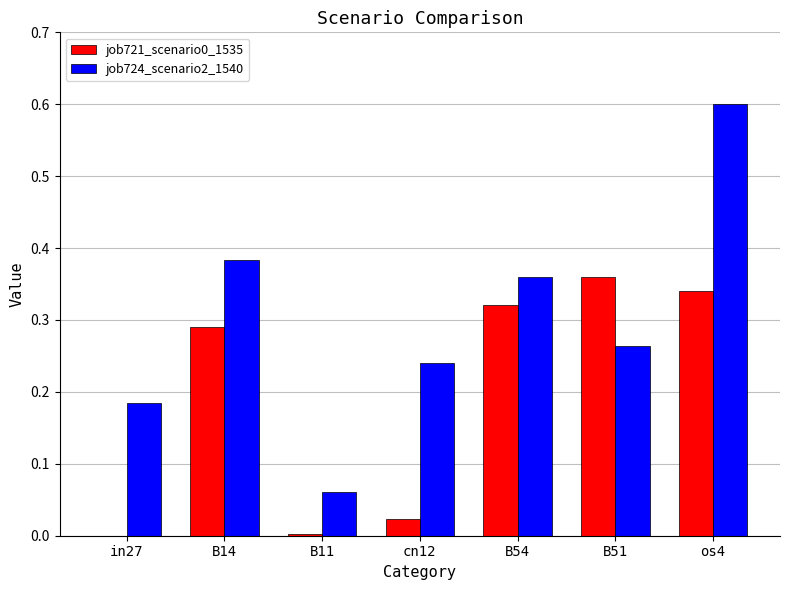

Does the chart contain stacked bars?

No